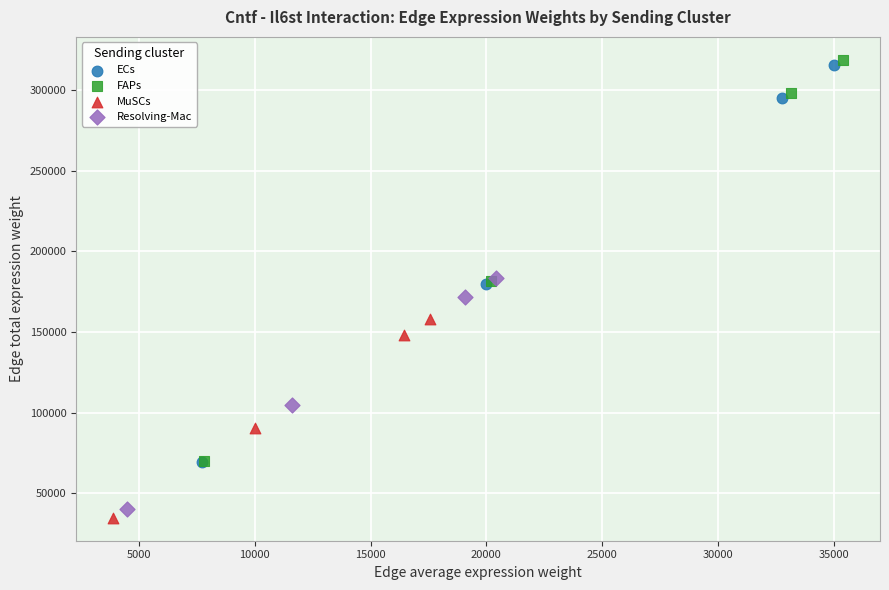

Which series contains the highest Y value?

FAPs